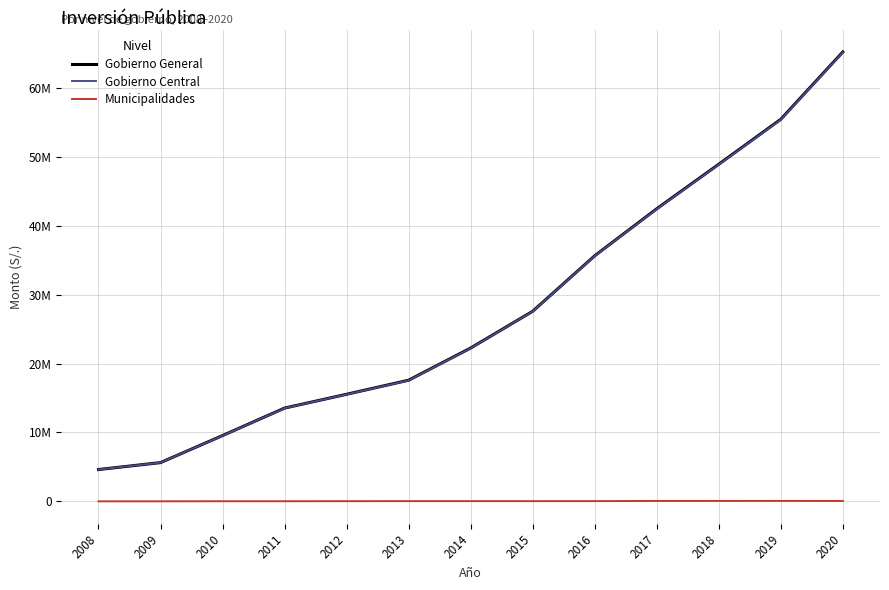

What is the difference between the second highest and second lowest values in the Municipalidades series?

55827